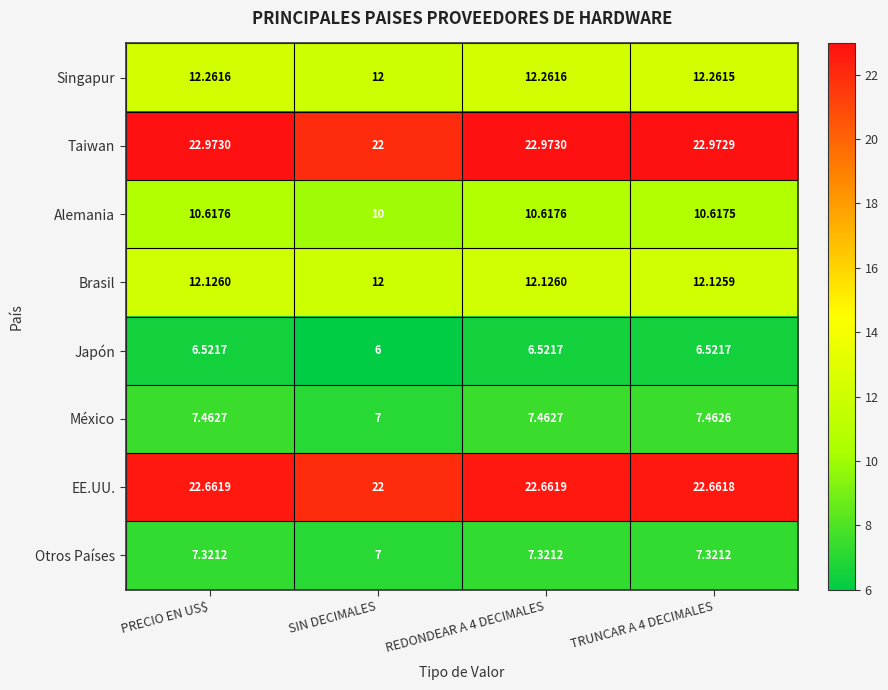

Rank the series at REDONDEAR A 4 DECIMALES from highest to lowest value.

Taiwan, EE.UU., Singapur, Brasil, Alemania, México, Otros Países, Japón